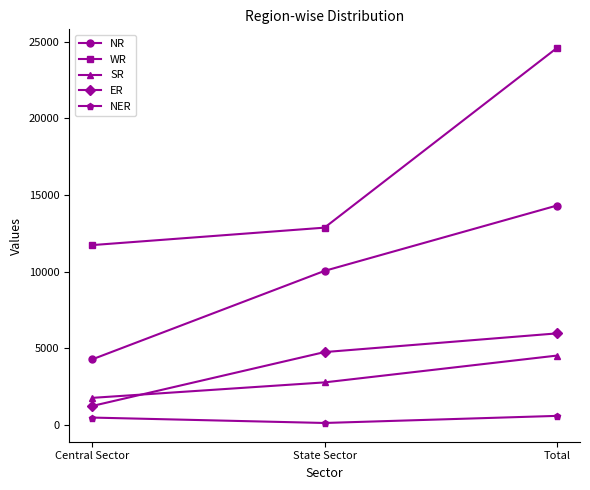

How many series are shown in this chart?

5